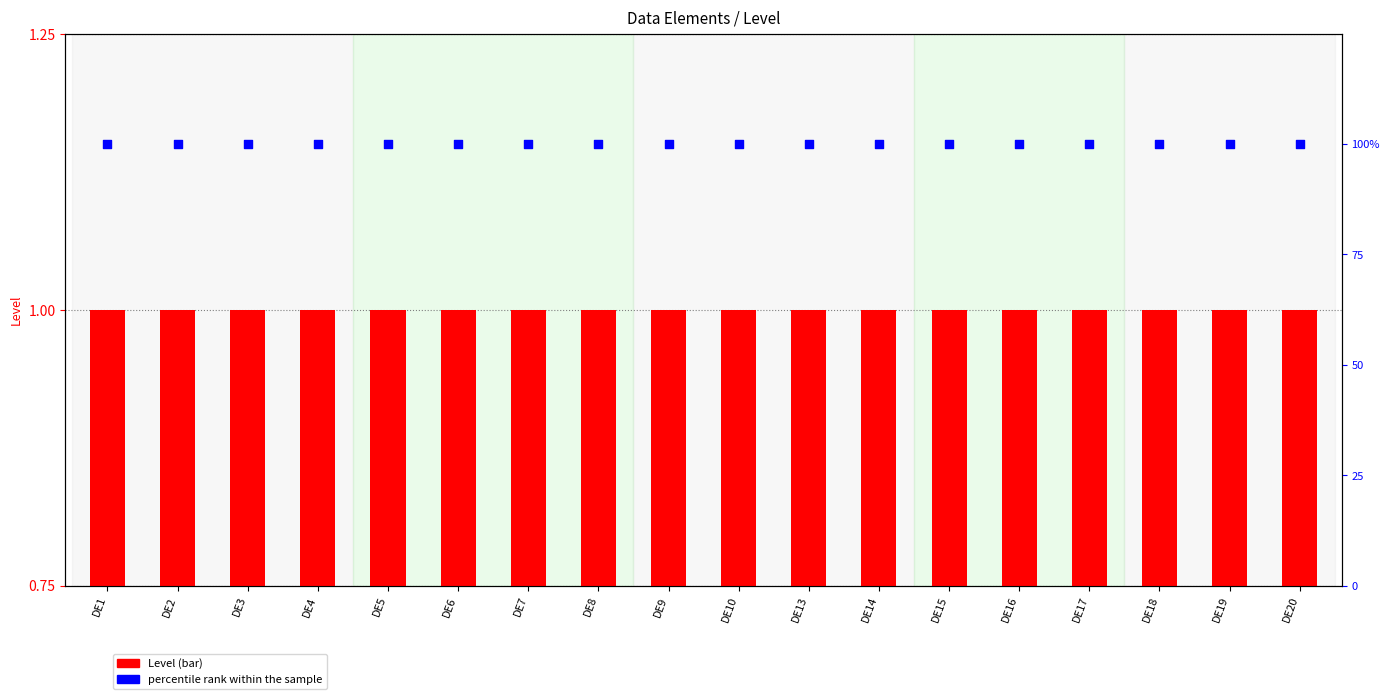

Is the value of Level at DE14 greater than the value of percentile rank within the sample at DE3?

No